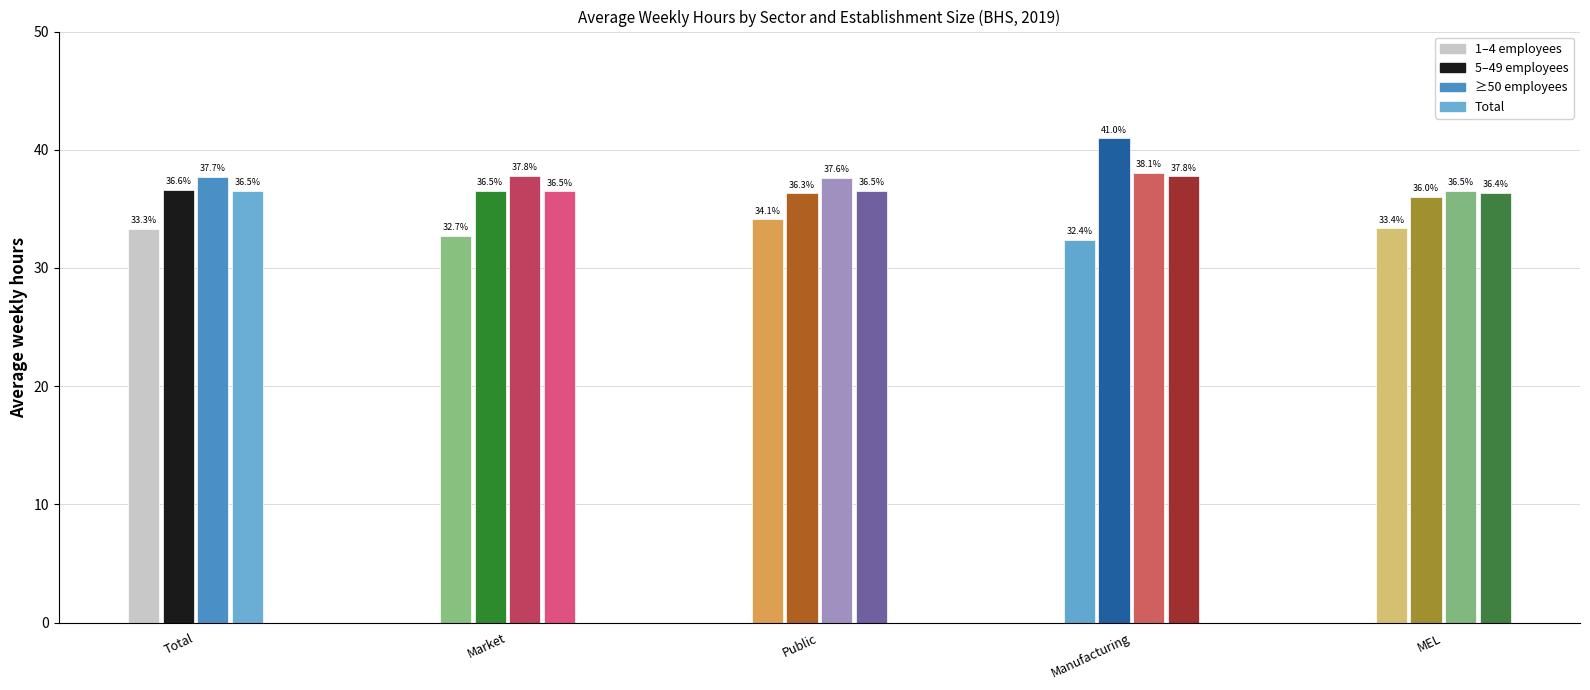

What is the difference between the second highest and minimum values in the sge50 series?

1.3